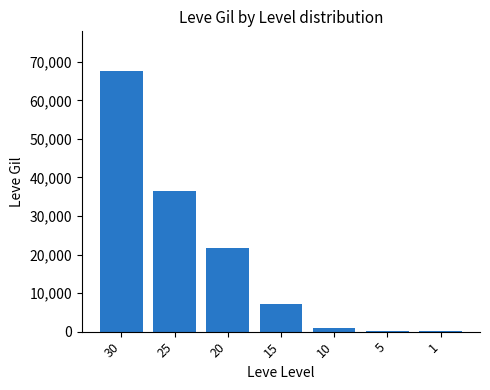

How many series are shown in this chart?

1